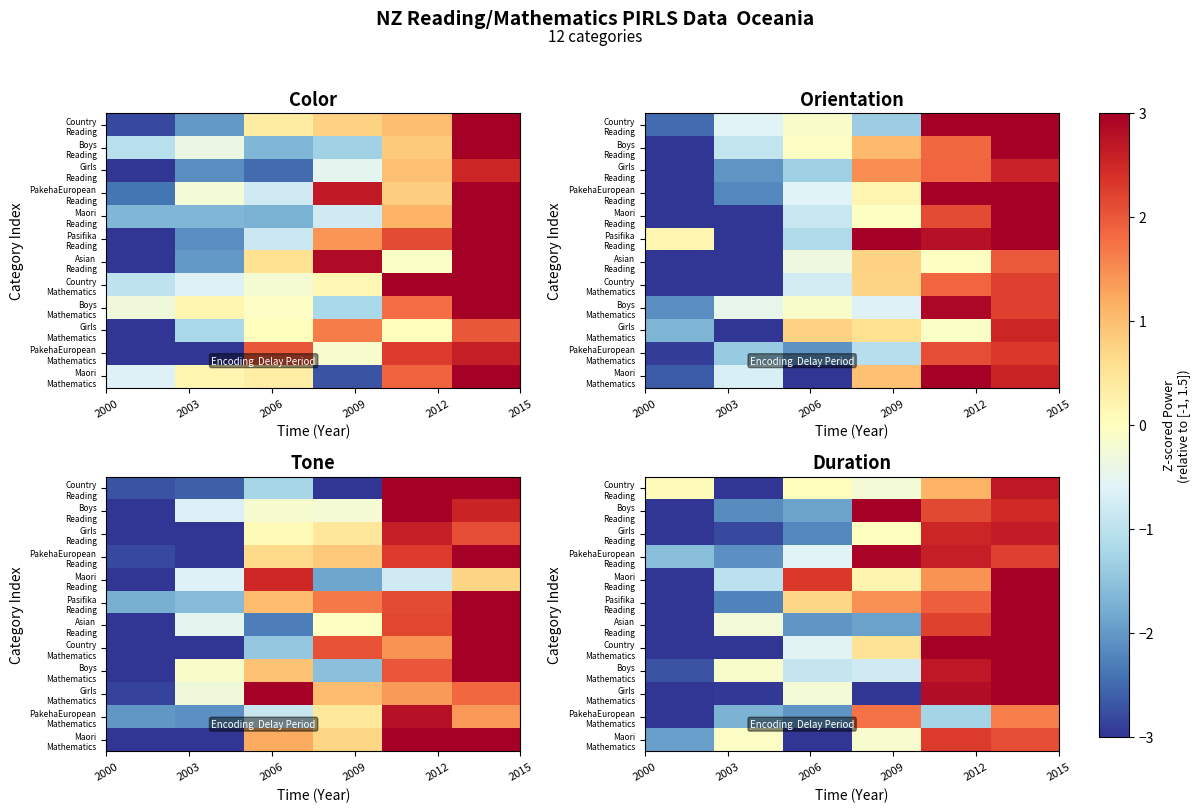

List the series in order of their peak value, lowest first.

PakehaEuropean Mathematics, Maori Mathematics, Girls Reading, Country Reading, PakehaEuropean Reading, Boys Reading, Maori Reading, Pasifika Reading, Asian Reading, Country Mathematics, Boys Mathematics, Girls Mathematics